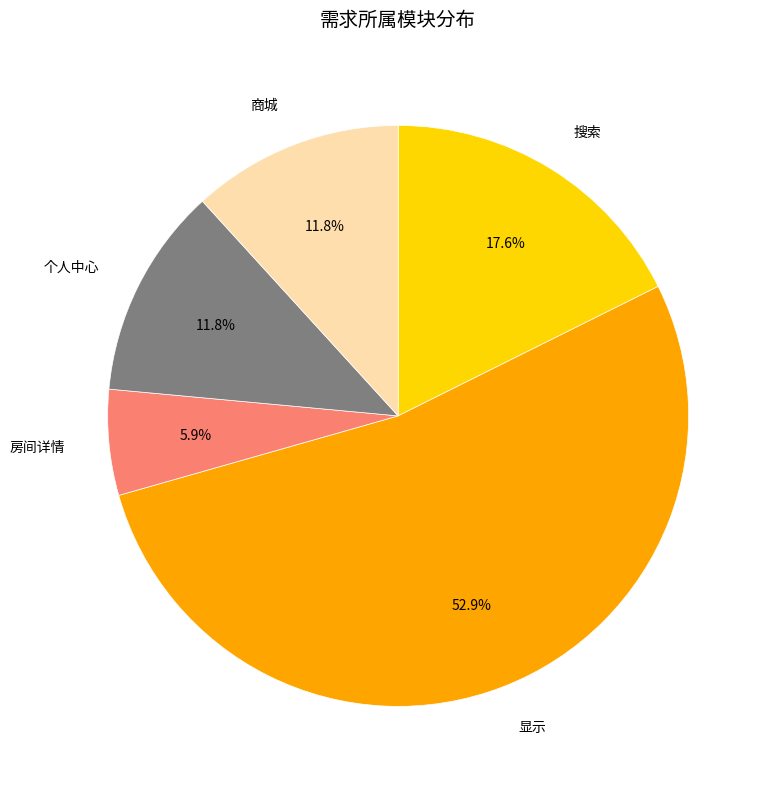

What is the total percentage of 商城 and 搜索?

29.4%